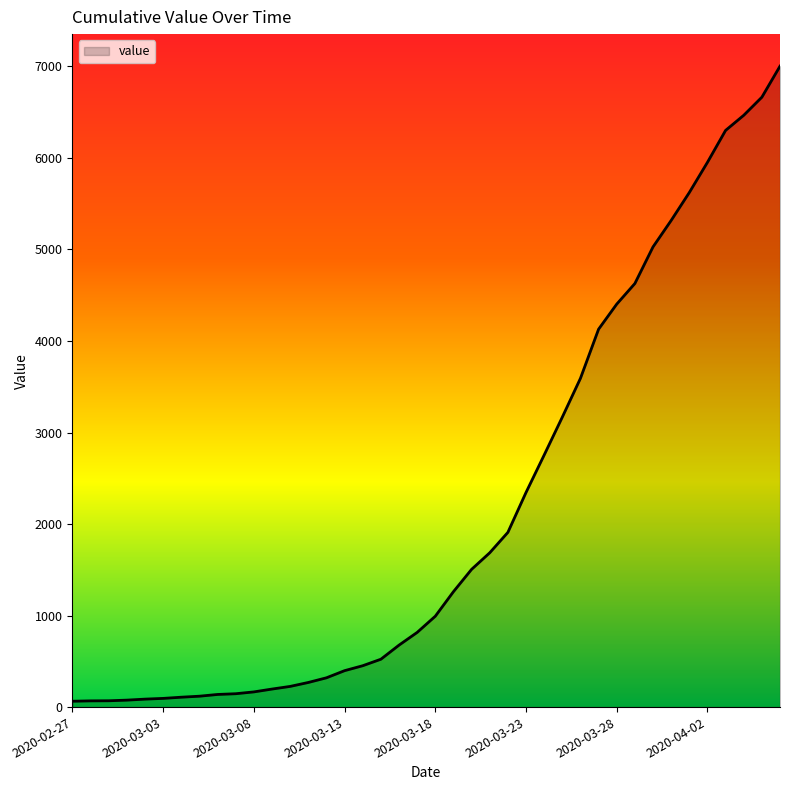

What is the greatest value displayed?

7003